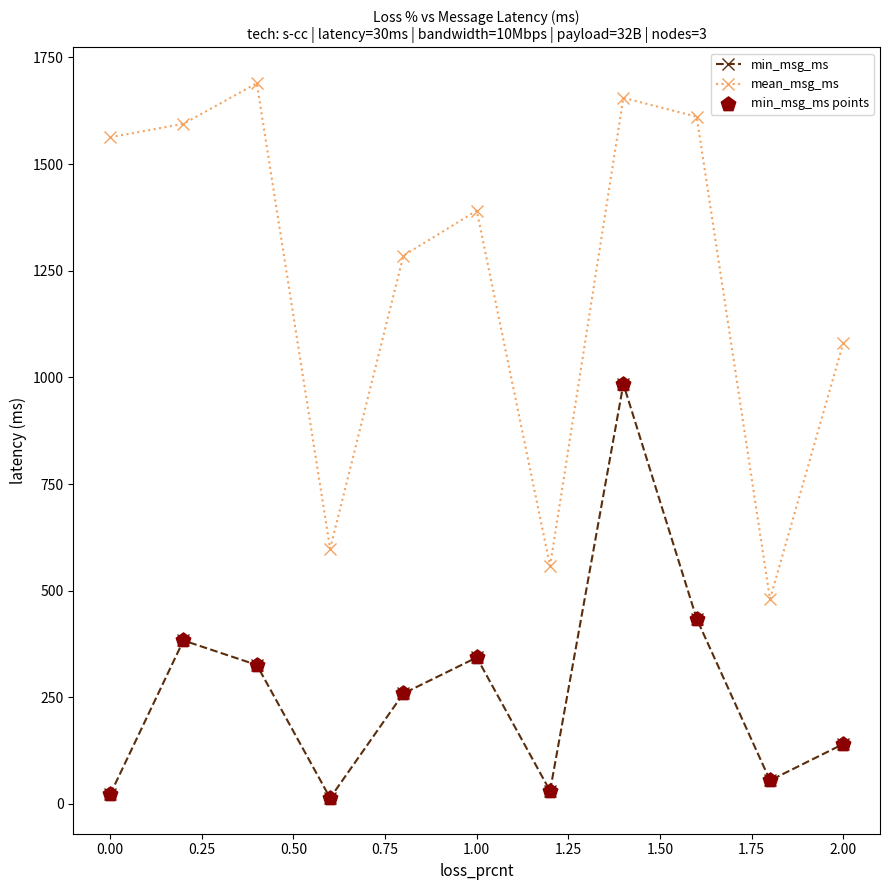

At how many categories does at least one series exceed 1416?

5